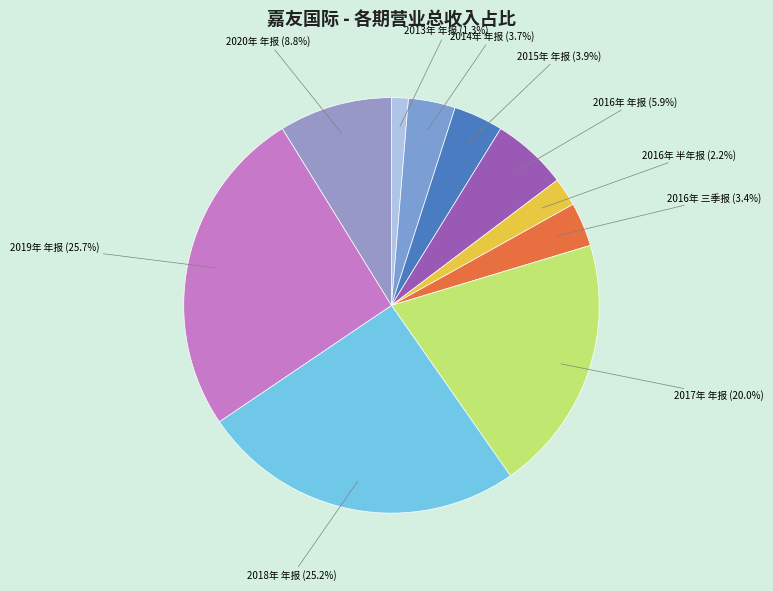

How many segments does this pie chart have?

10